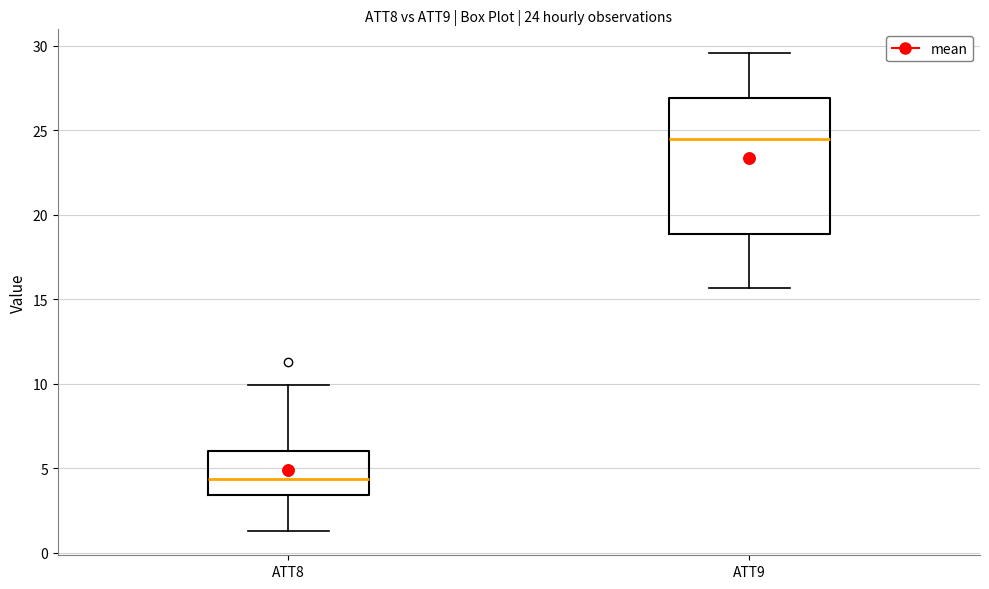

Which box's median line is the lowest?

ATT8